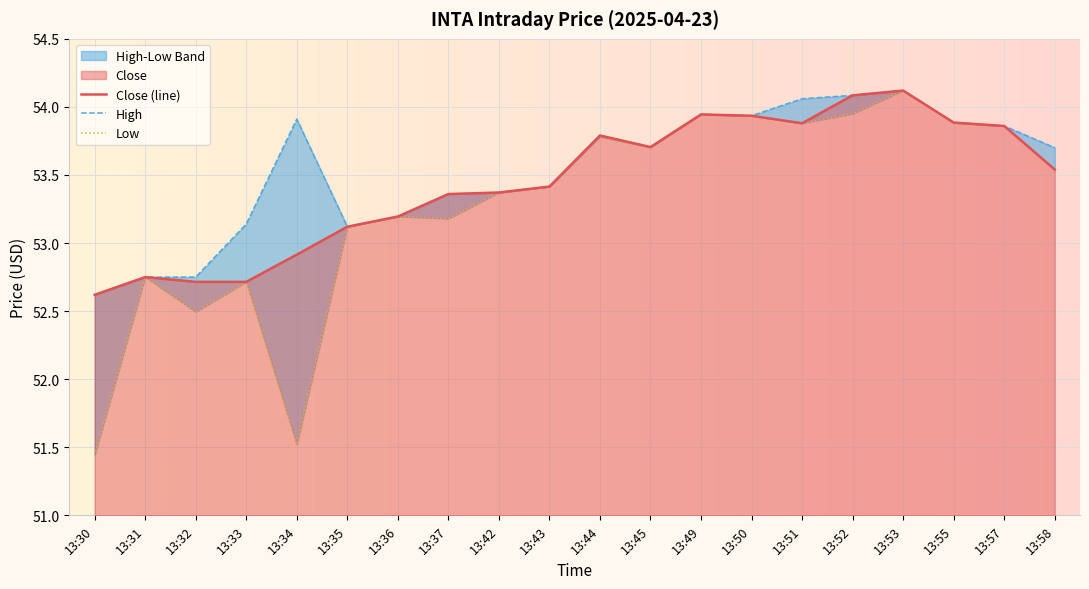

True or false: High has a value of 54.1 at 13:52.

True